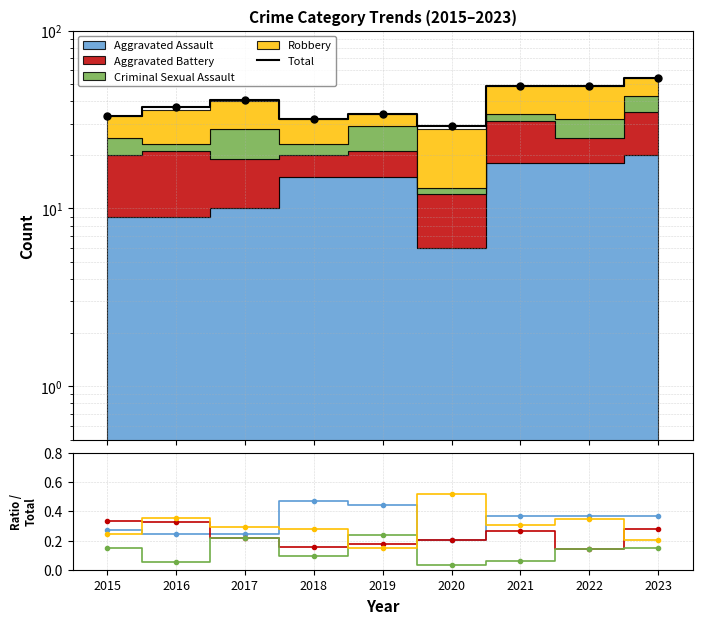

After their last crossing, which series has the higher values: Aggravated Assault or Aggravated Battery?

Aggravated Assault